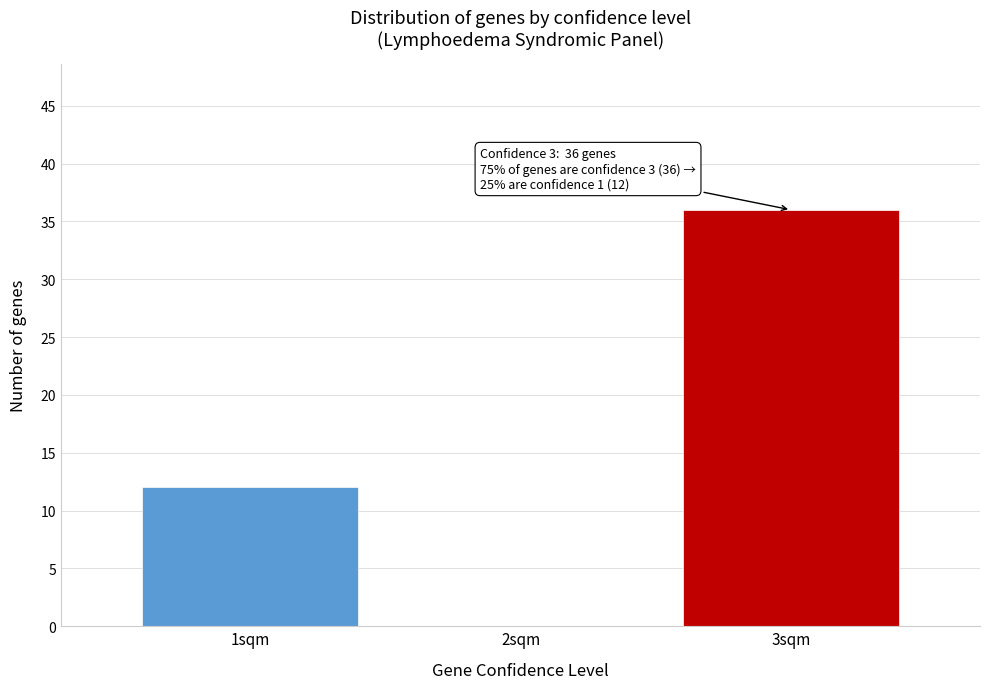

Reading right to left, extract all data points from this chart.

3sqm=36	2sqm=0	1sqm=12